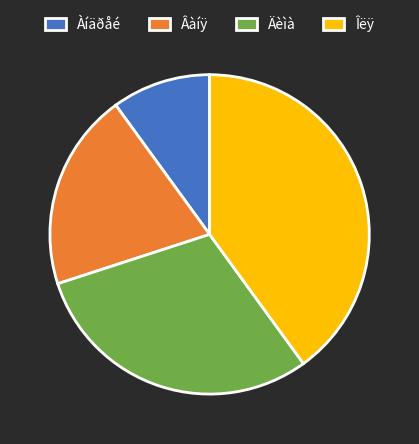

Combined, do Äèìà and Àíäðåé account for over 50%?

No